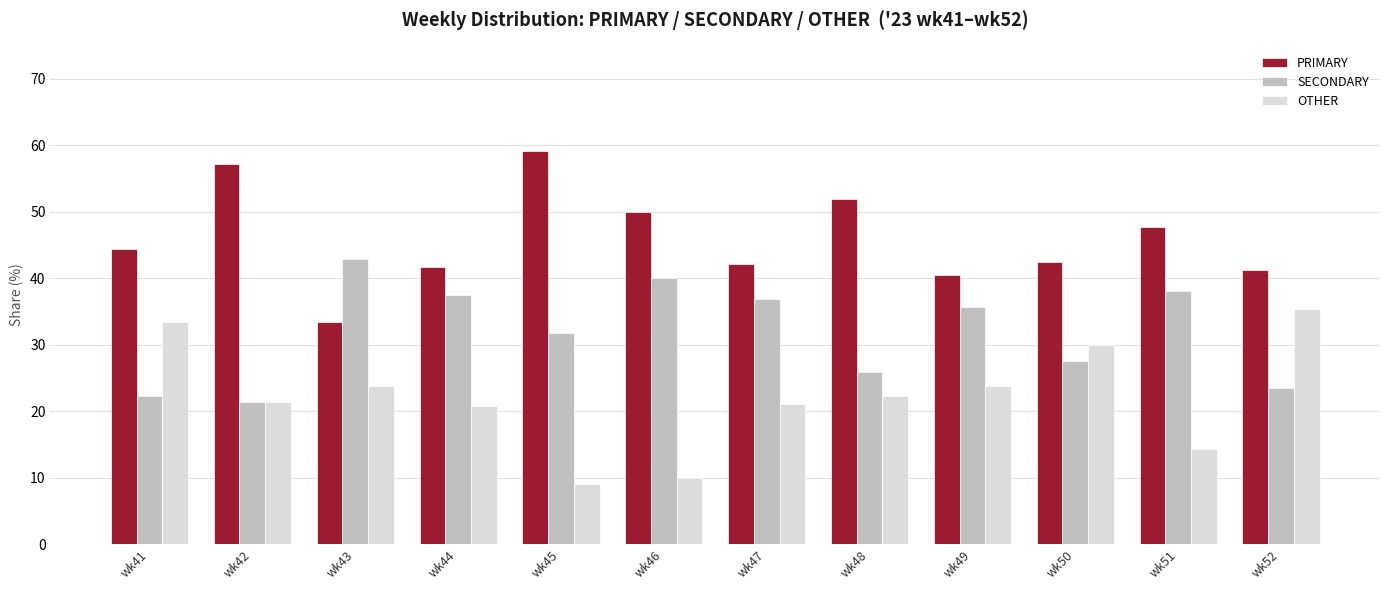

What is the value of the SECONDARY bar at the 11th from the left?

38.1